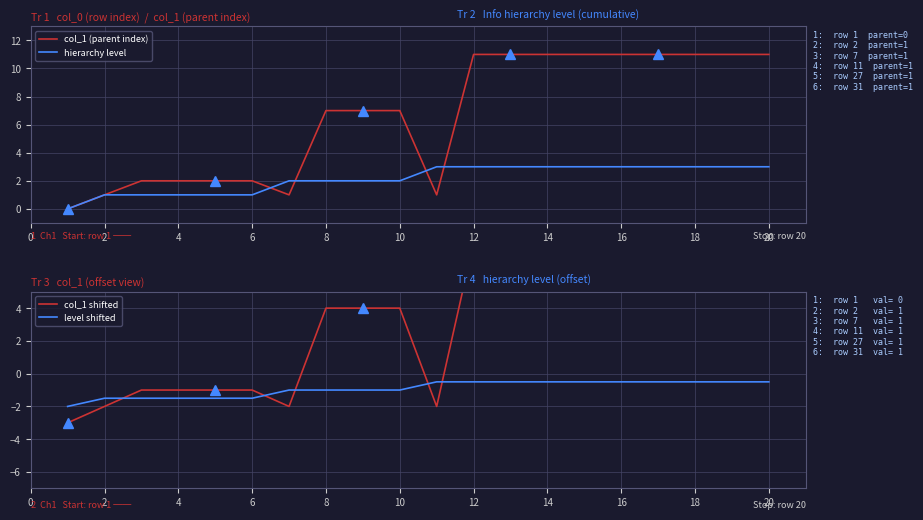

List the series in order of their peak value, lowest first.

level shifted, hierarchy level, col_1 shifted, col_1 (parent index)